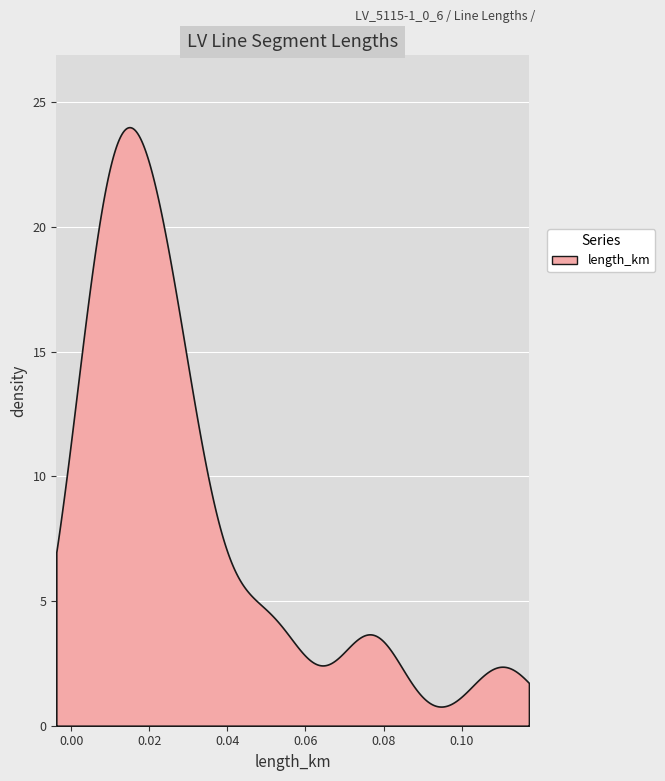

True or false: the data shows 0.2 at 3.

False